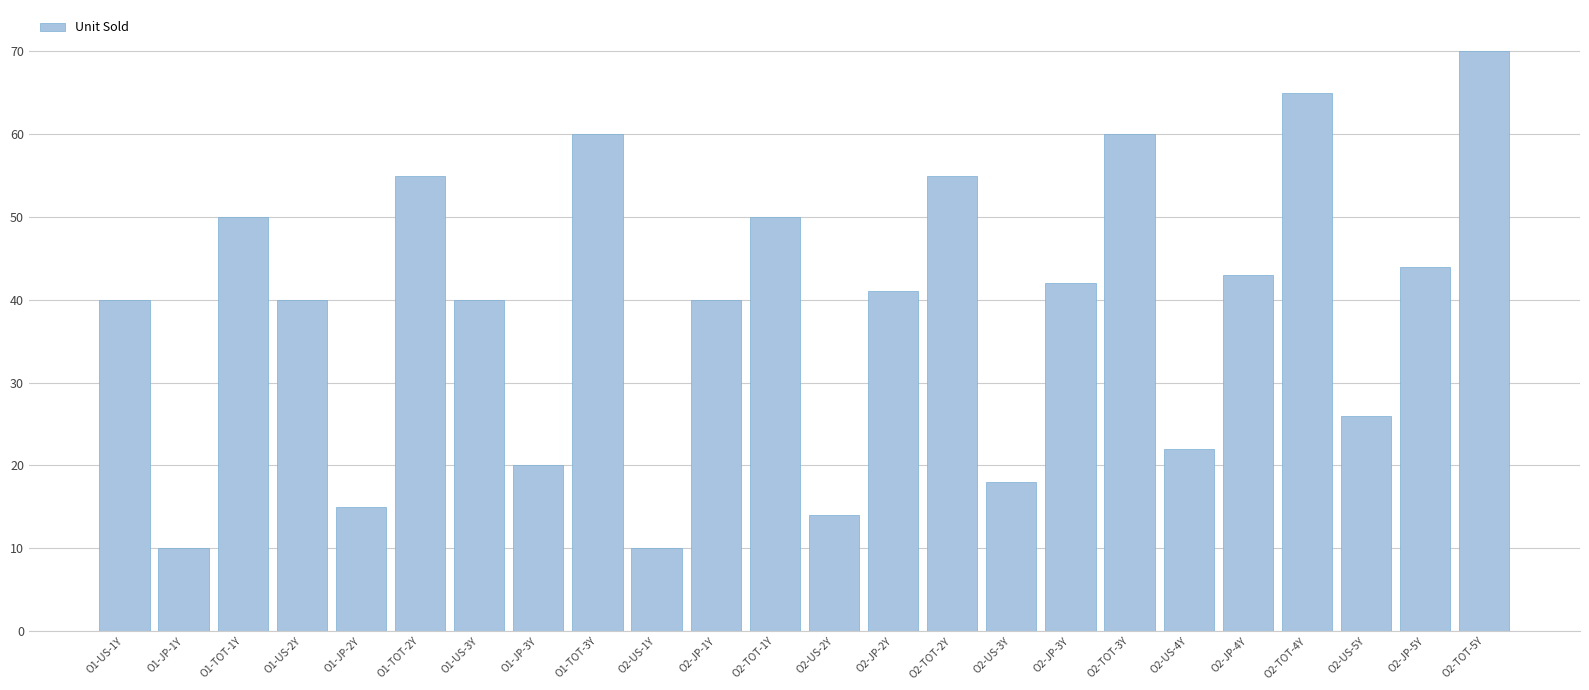

Reading right to left, what are all the values shown in this chart?

O2-TOT-5Y=70	O2-JP-5Y=44	O2-US-5Y=26	O2-TOT-4Y=65	O2-JP-4Y=43	O2-US-4Y=22	O2-TOT-3Y=60	O2-JP-3Y=42	O2-US-3Y=18	O2-TOT-2Y=55	O2-JP-2Y=41	O2-US-2Y=14	O2-TOT-1Y=50	O2-JP-1Y=40	O2-US-1Y=10	O1-TOT-3Y=60	O1-JP-3Y=20	O1-US-3Y=40	O1-TOT-2Y=55	O1-JP-2Y=15	O1-US-2Y=40	O1-TOT-1Y=50	O1-JP-1Y=10	O1-US-1Y=40